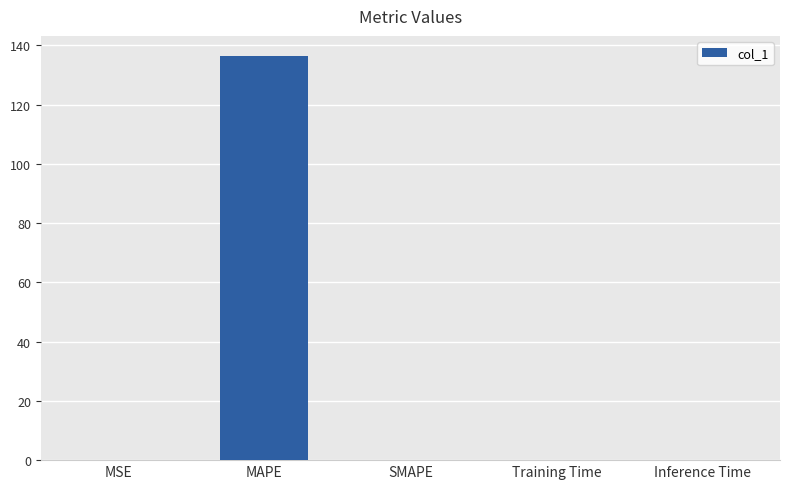

Which category has the highest value across all series?

MAPE